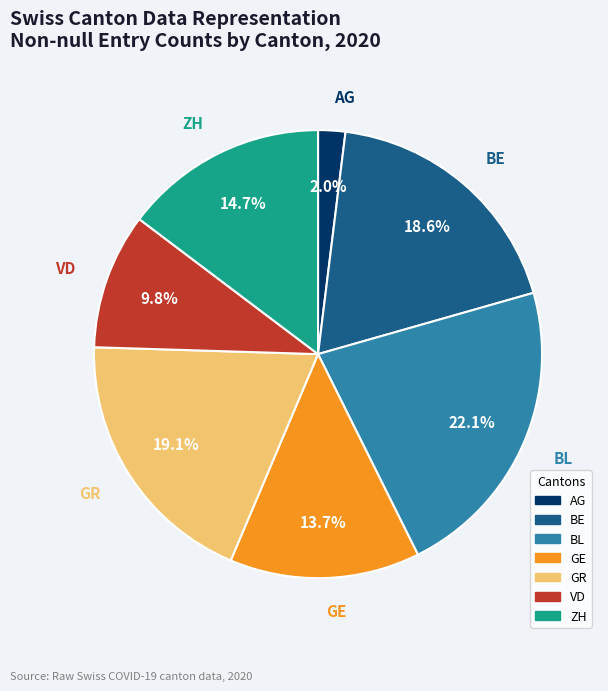

True or false: GR accounts for 7% of the total.

False